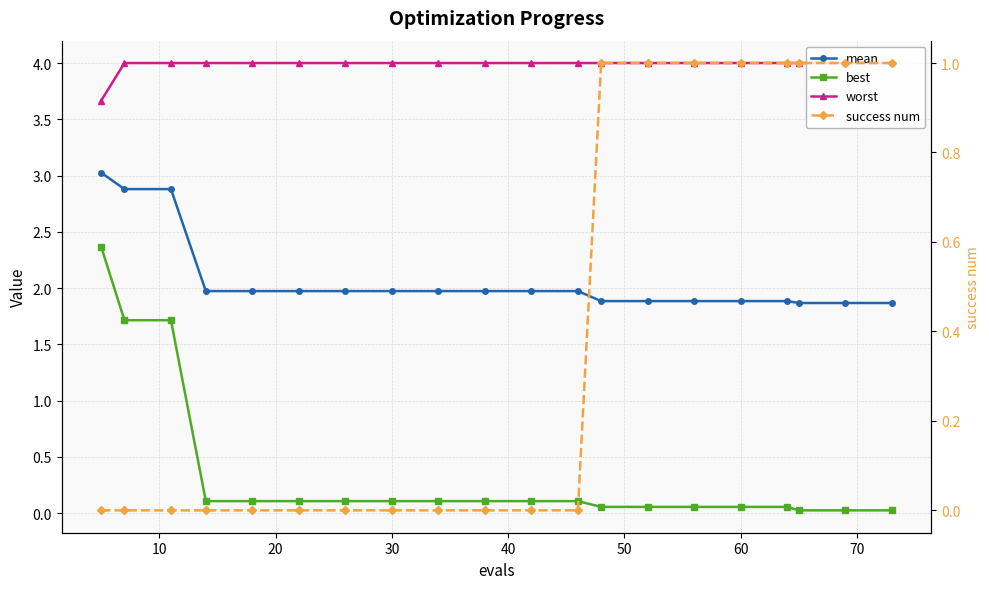

True or false: best and success num intersect in this chart.

True